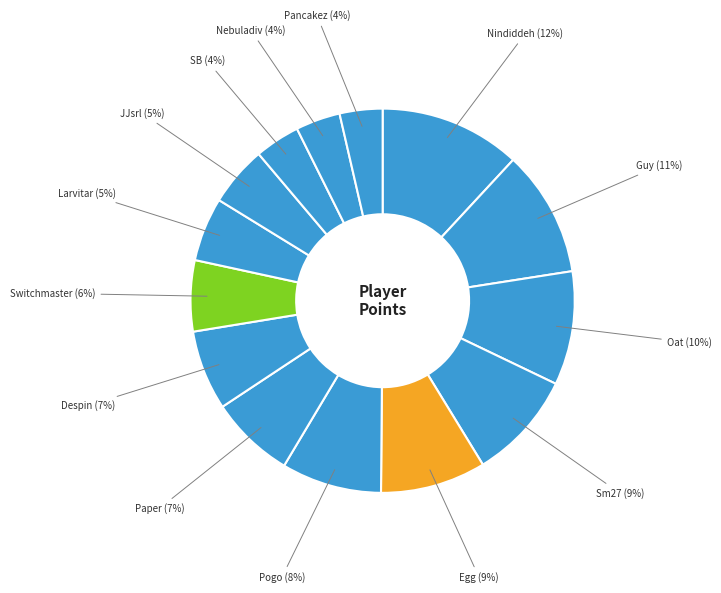

How many slices are in this pie chart?

14